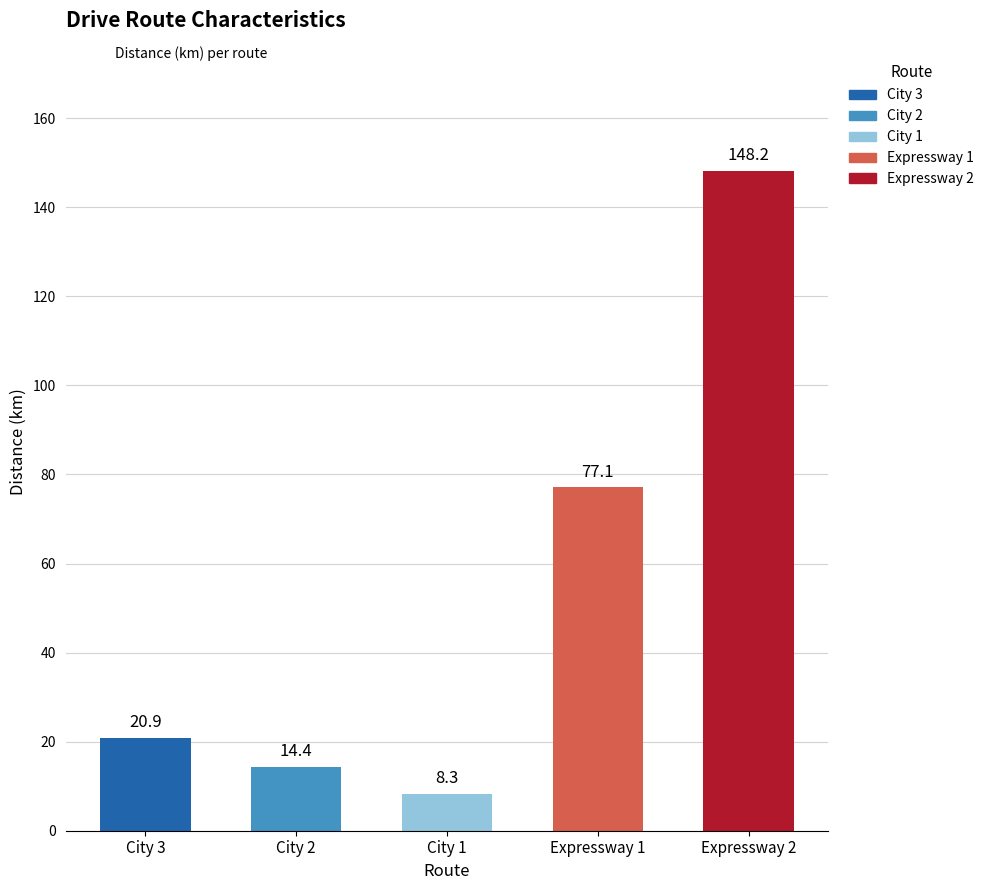

The value at City 3 is 20.9. True or false?

True